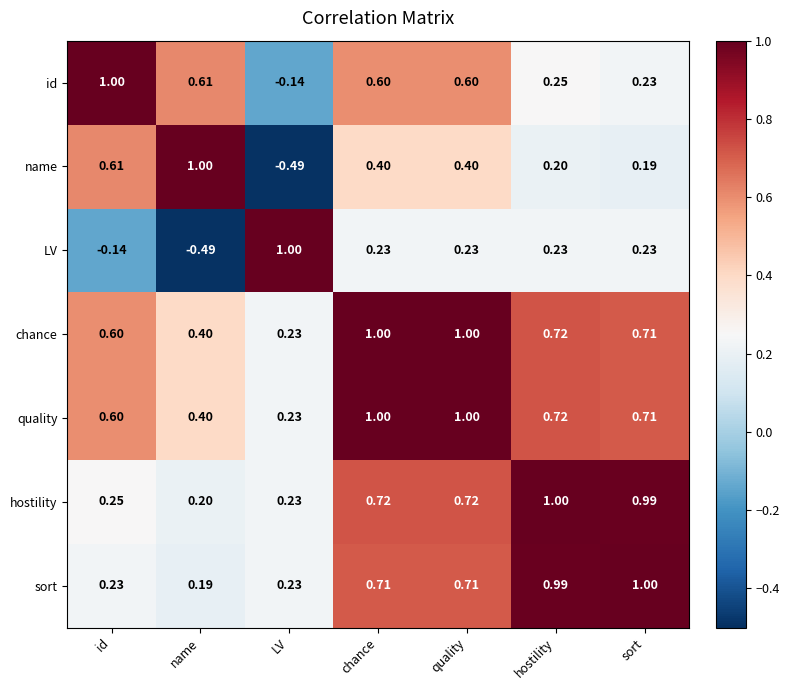

At which label does id first exceed 0?

id